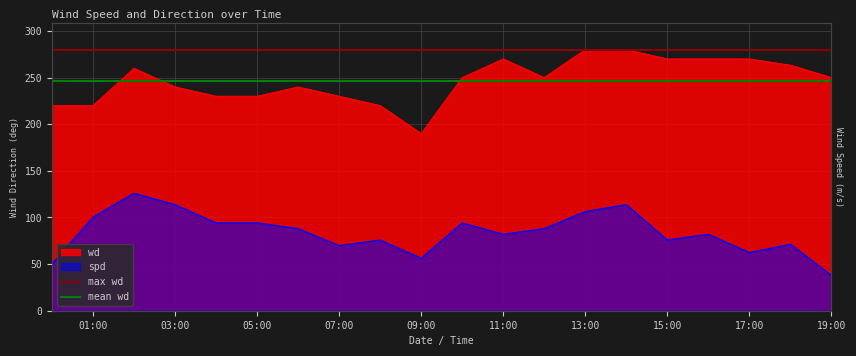

Where is mean wd nearest to the value 246?

01:00